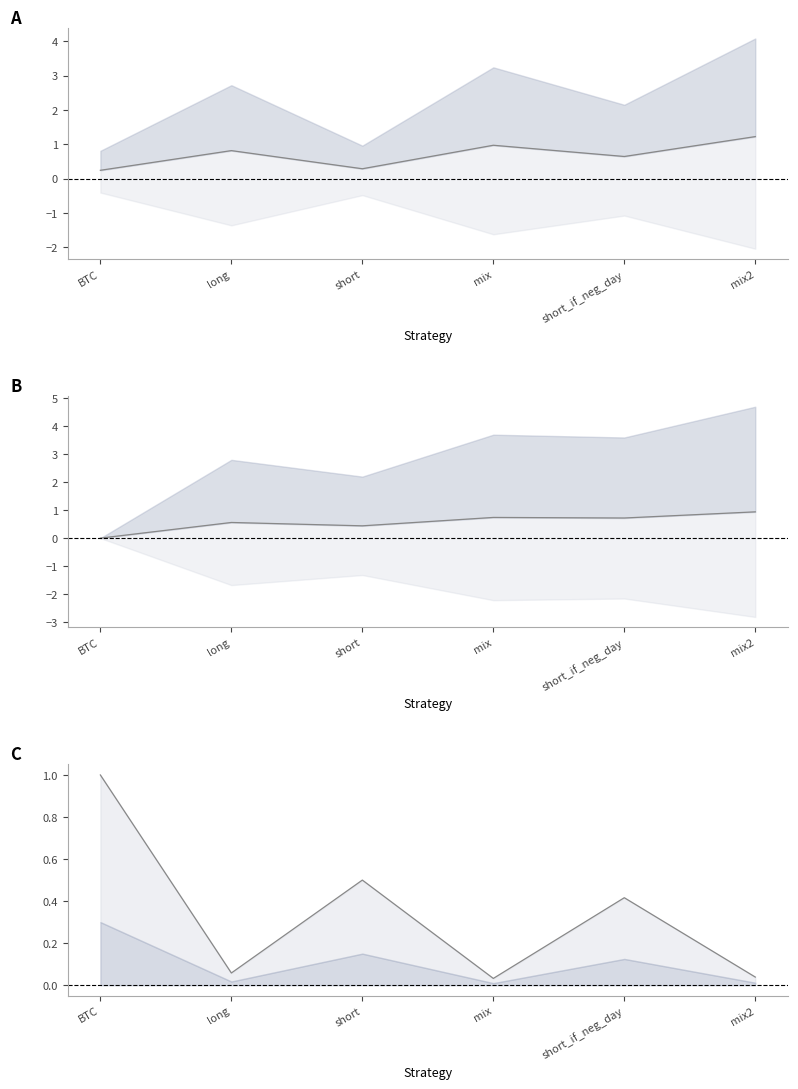

True or false: sharpe has a value of 0.1 at short.

False